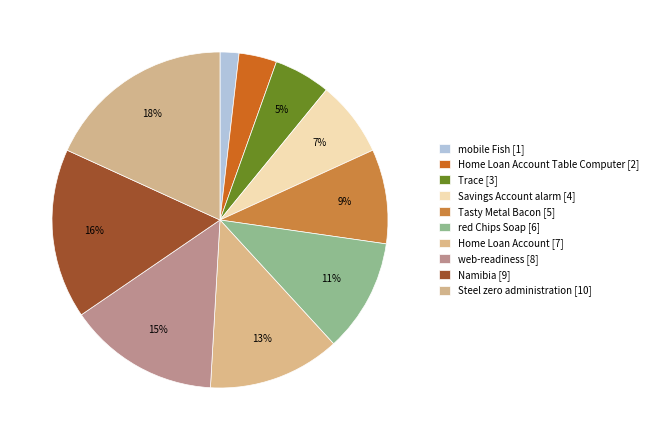

Count the number of slices in the pie.

10